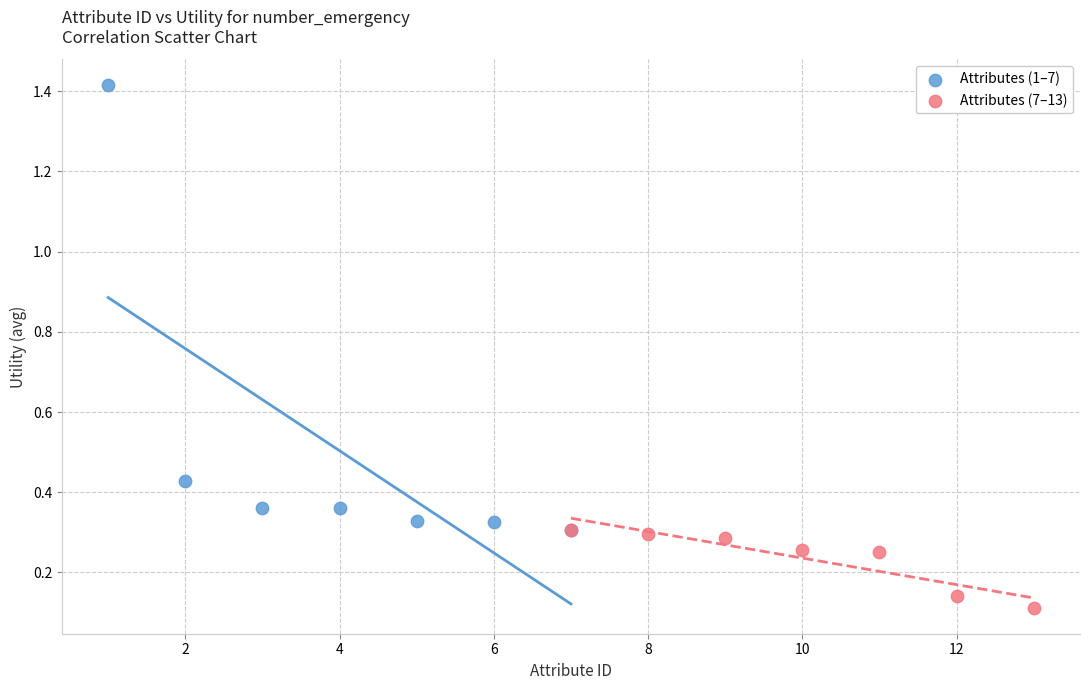

Which series has the widest spread of Y values?

Attributes (1–7)